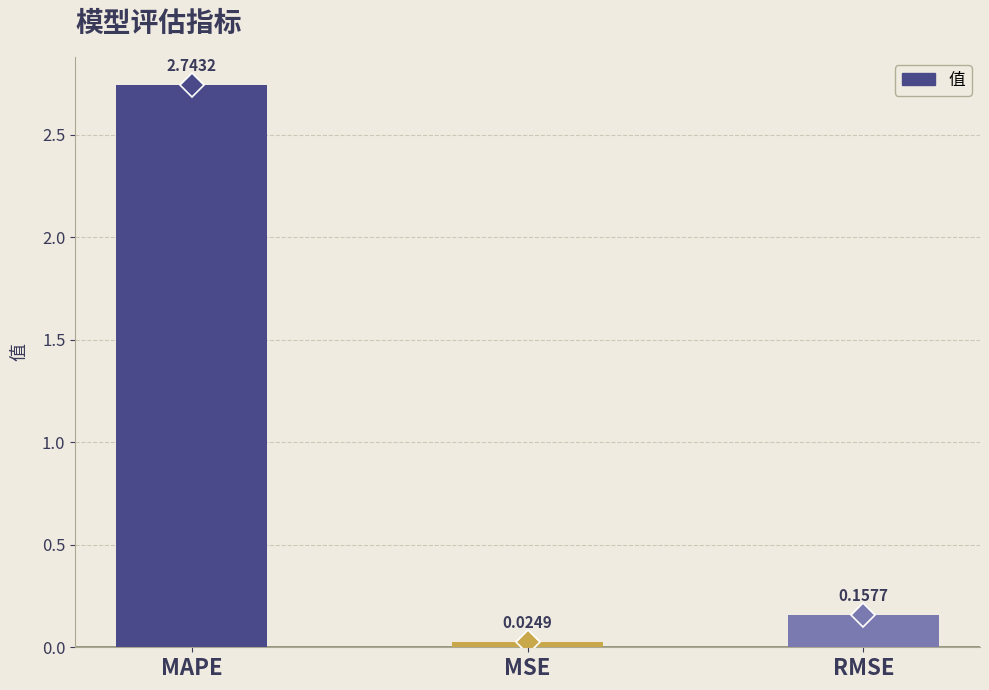

Are the bars grouped side by side (vs. stacked)?

No